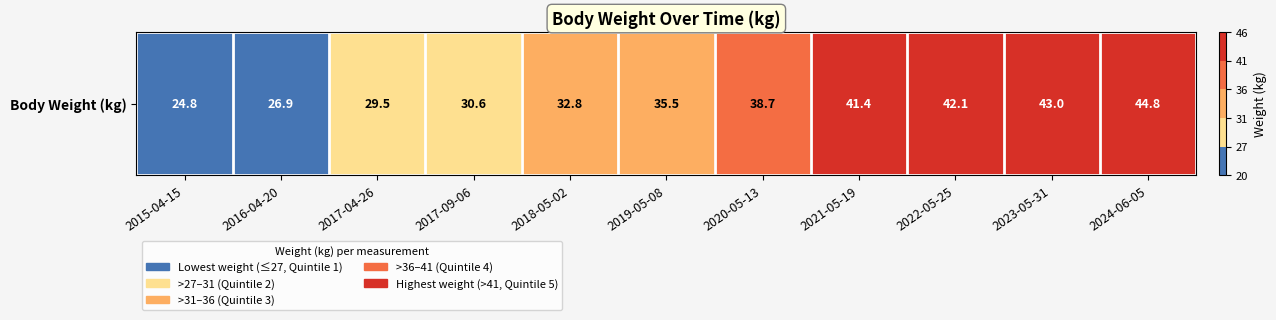

How many data points does each series have?

11